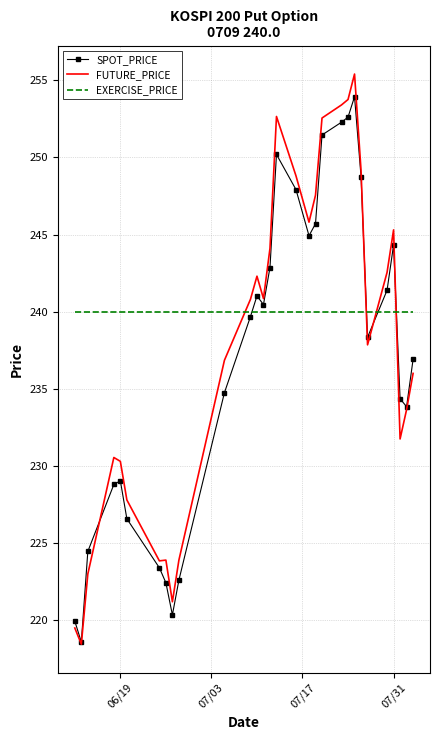

Which series has the widest spread of values?

FUTURE_PRICE